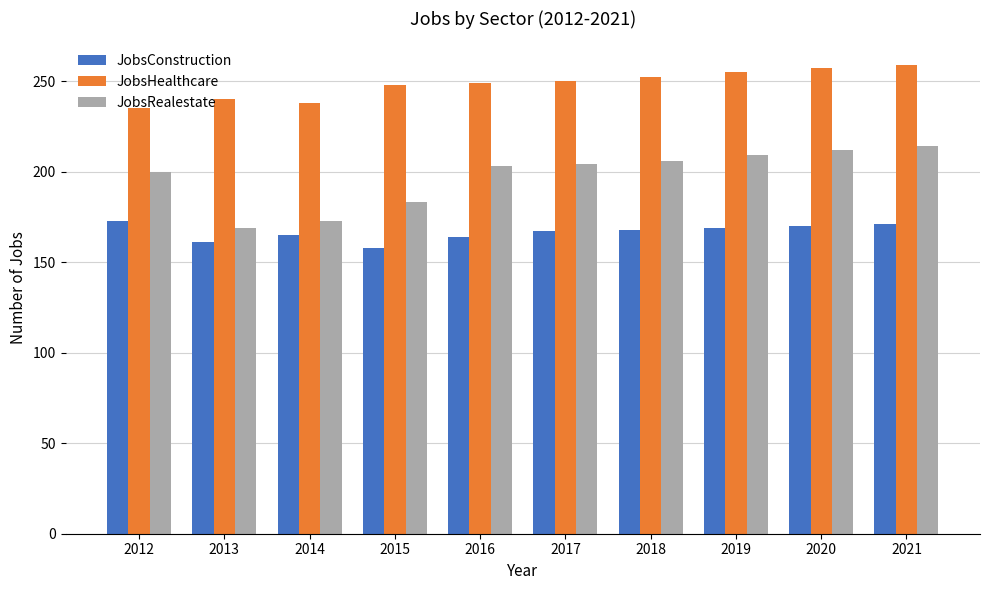

How many groups of bars are there?

10